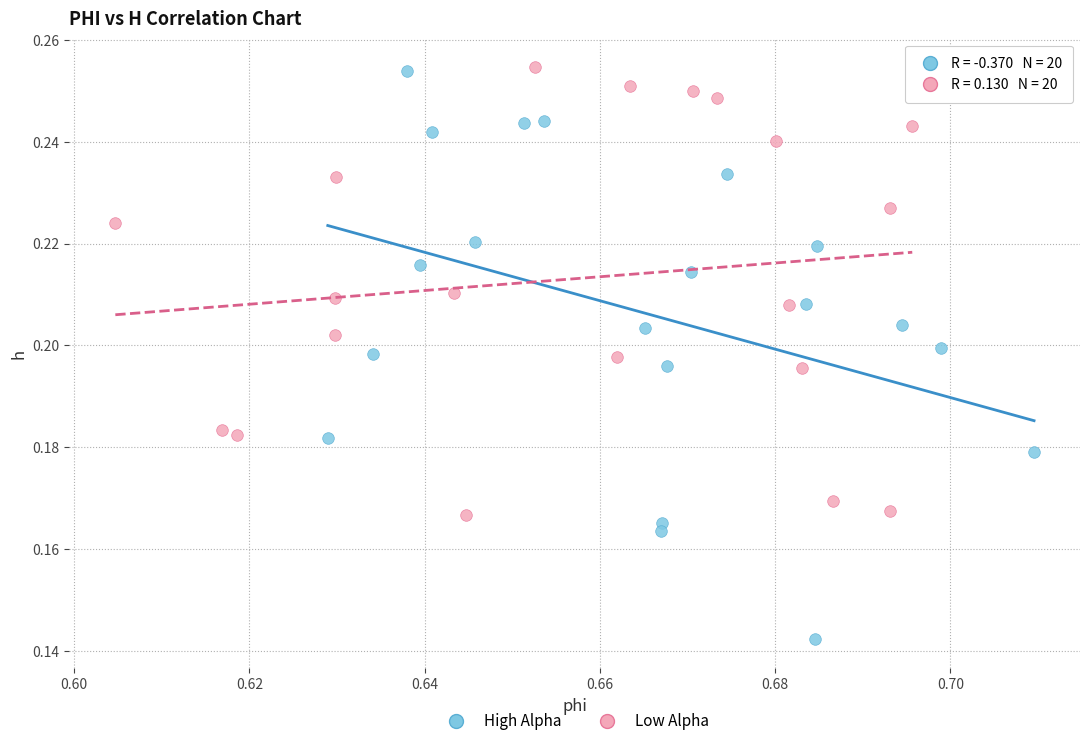

Which series contains the lowest Y value?

High Alpha